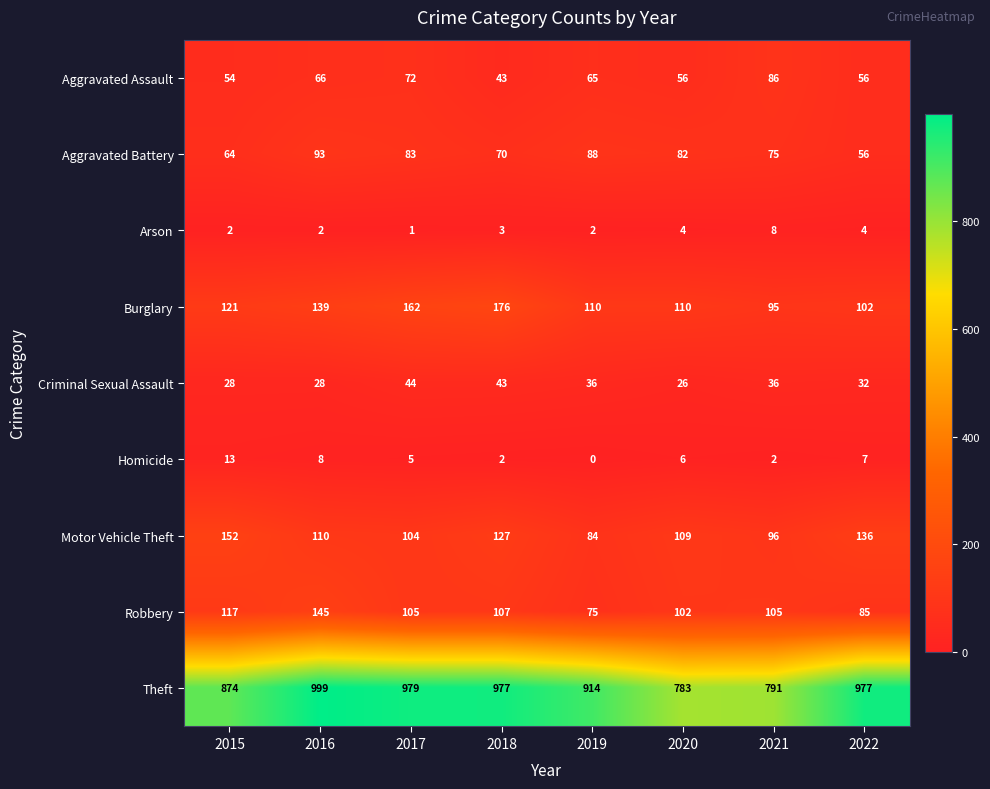

List the series in order of their peak value, lowest first.

Arson, Homicide, Criminal Sexual Assault, Aggravated Assault, Aggravated Battery, Robbery, Motor Vehicle Theft, Burglary, Theft